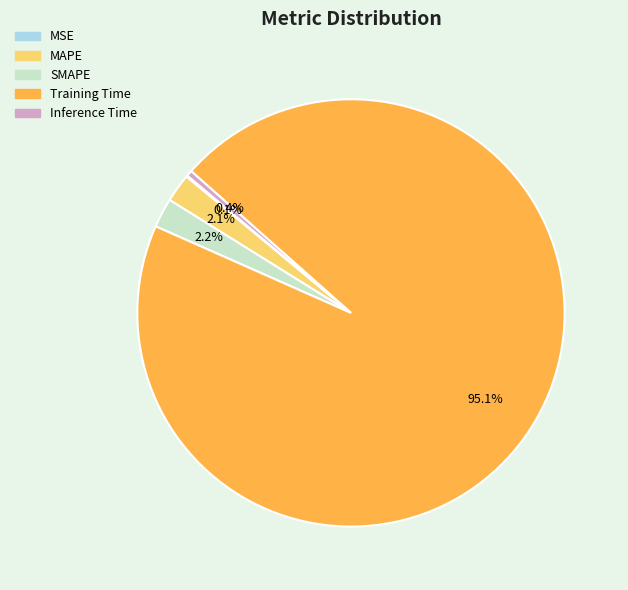

To the nearest percent, what portion does SMAPE represent?

2%